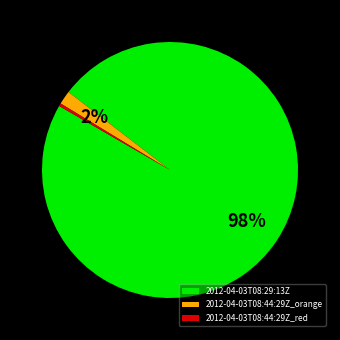

Which slice represents more than half of the pie?

2012-04-03T08:29:13Z